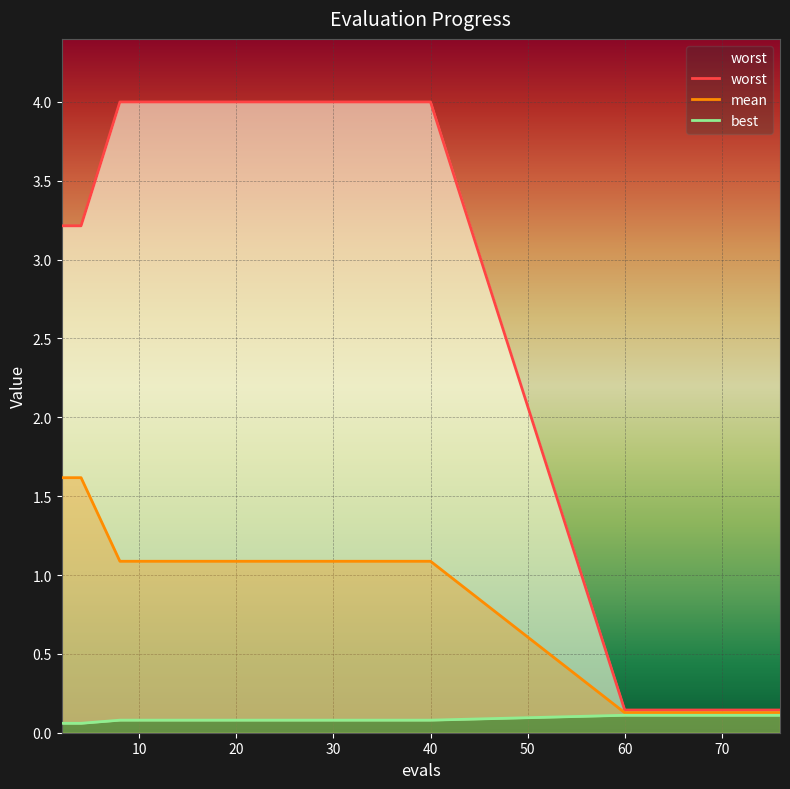

What is the highest value of the mean series?

1.6